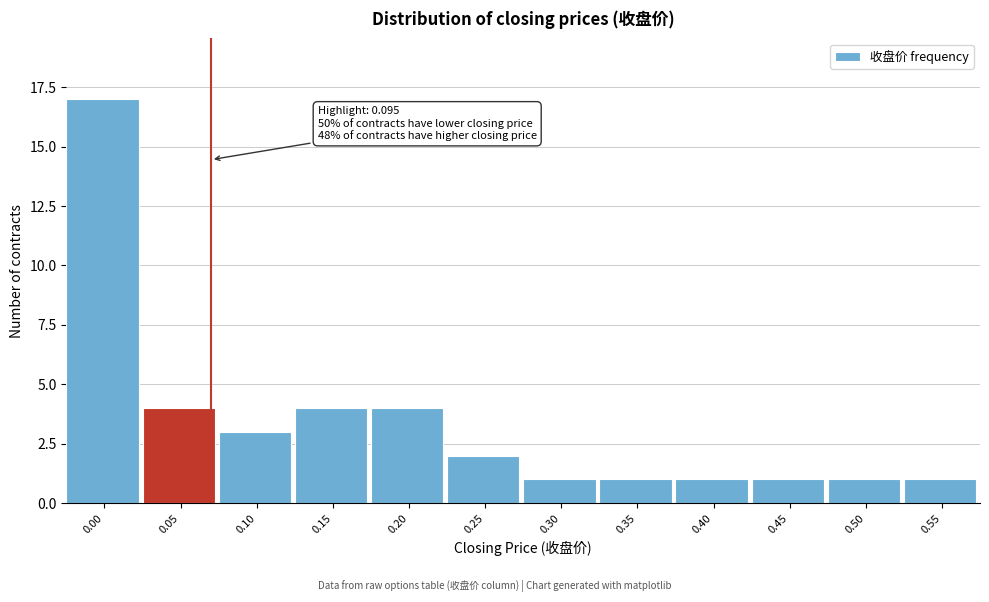

Reading right to left, transcribe all the data shown in this chart.

1	1	1	1	1	1	2	4	4	3	4	17